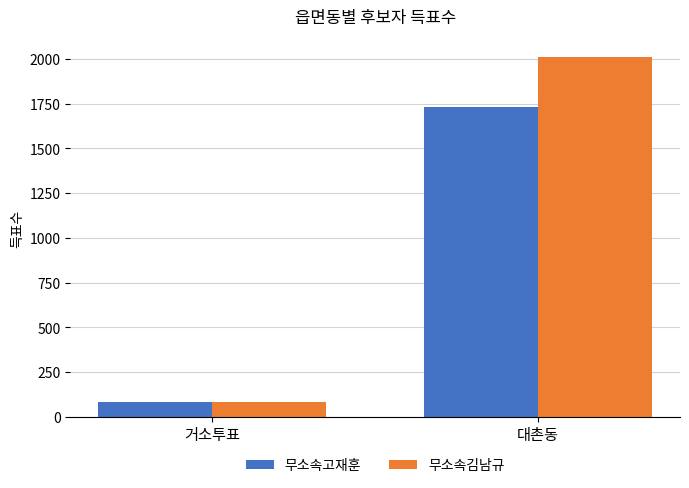

Rank the series by their average value, from highest to lowest.

무소속김남규, 무소속고재훈